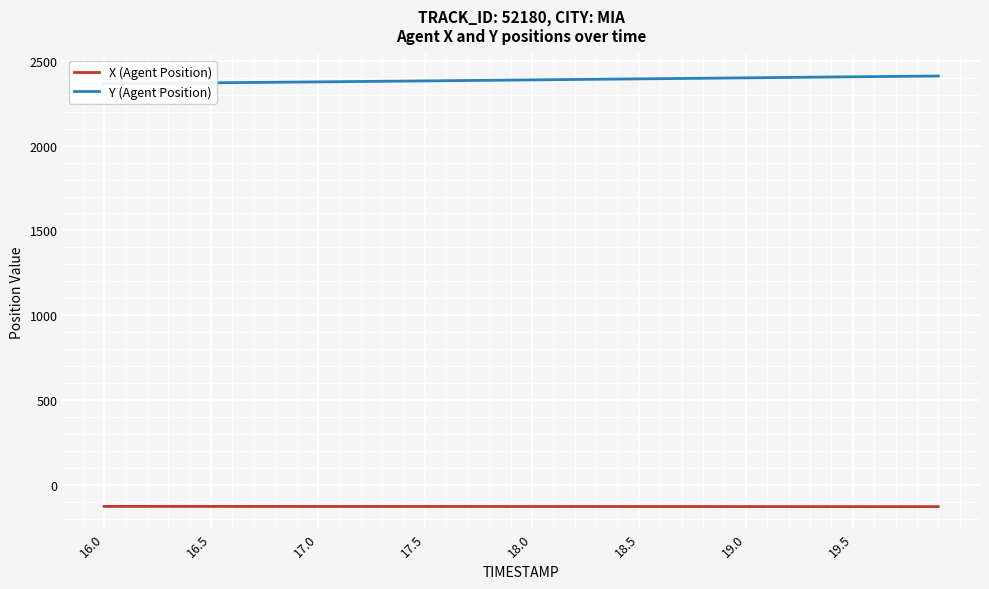

What is the maximum value shown in the chart?

2410.6